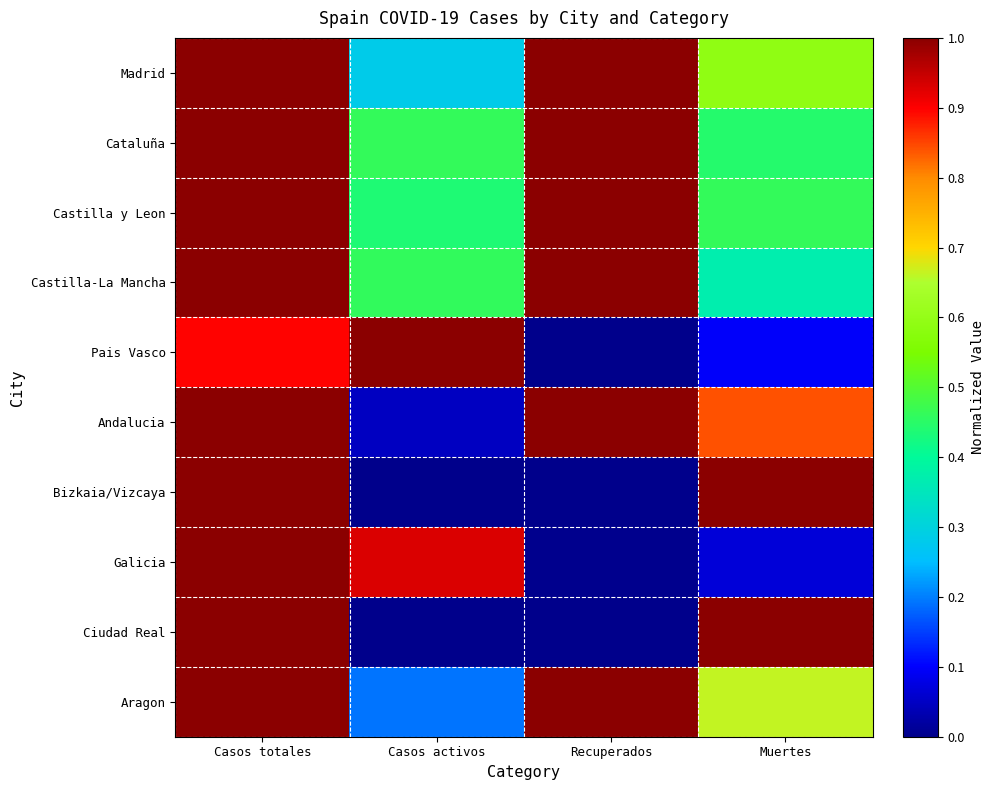

Which series has the largest range (max minus min)?

Pais Vasco